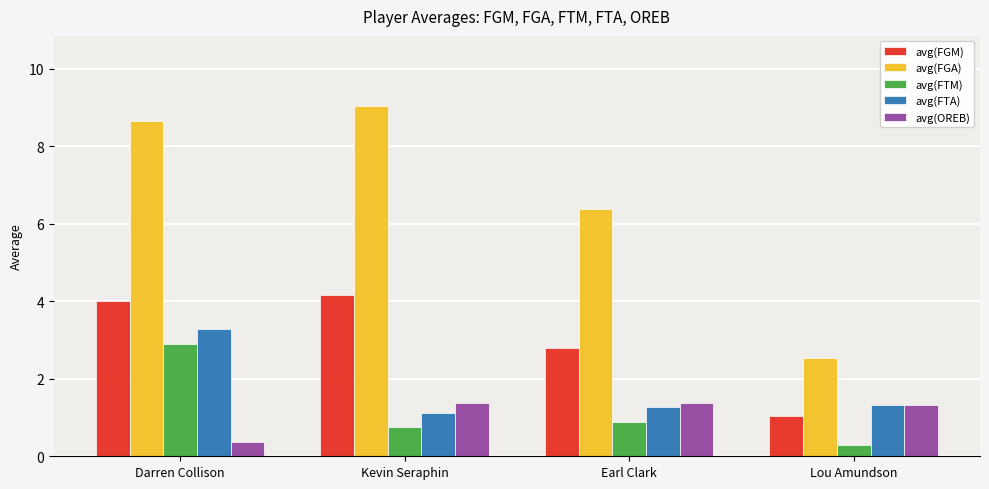

Is the value of avg(FGM) at Lou Amundson greater than the value of avg(FGA) at Darren Collison?

No